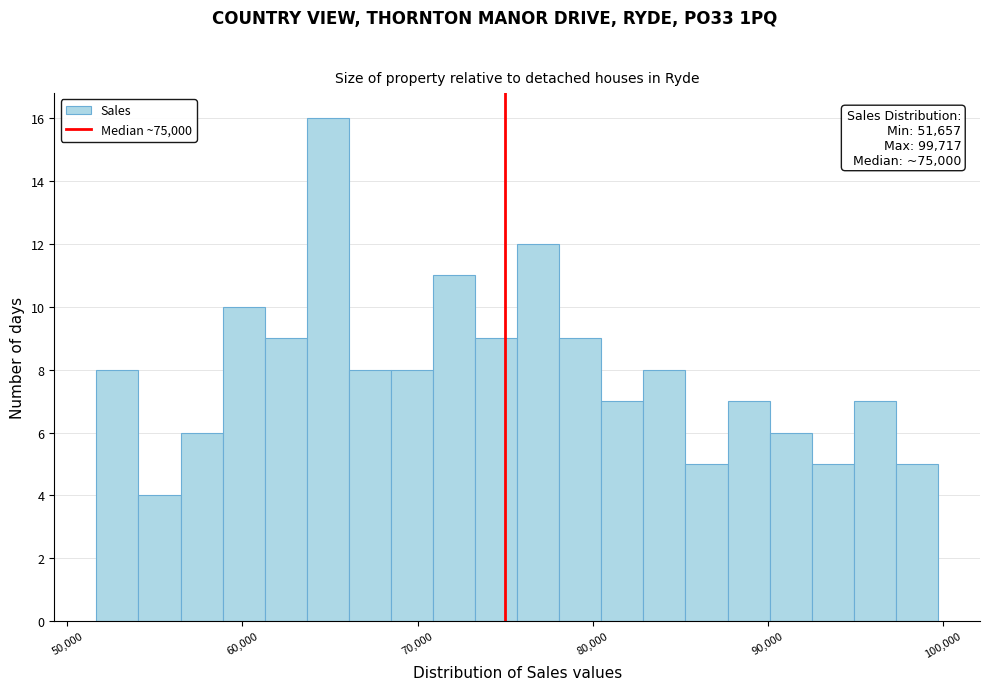

Around what value on the x-axis is the tallest bar? Give the approximate position of its centre, as read against the axis.

65000